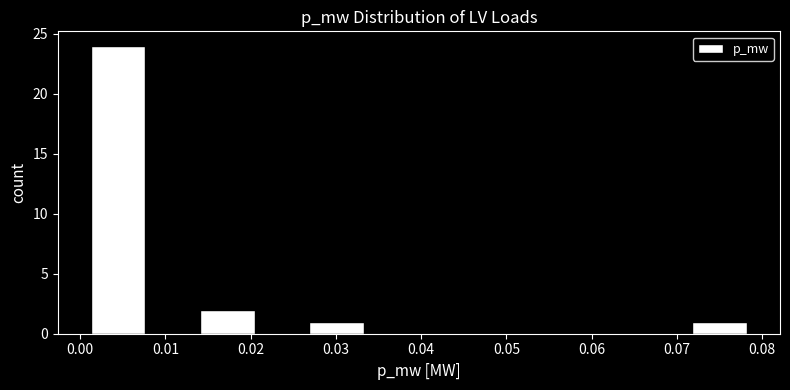

Over which range of the x-axis is the bar tallest?

0.001 to 0.008